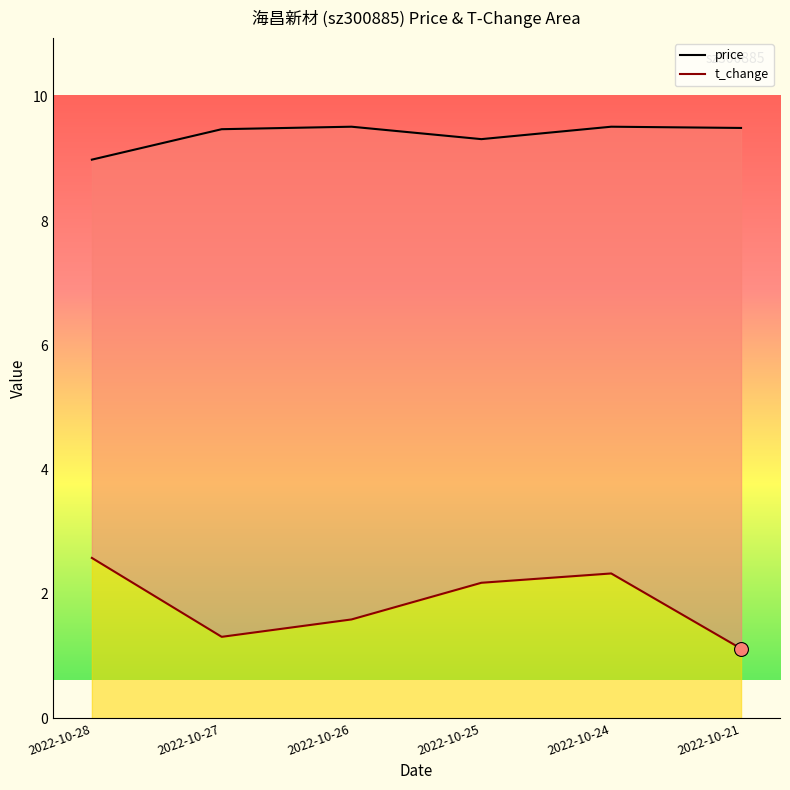

How many data points in t_change are above 2?

3